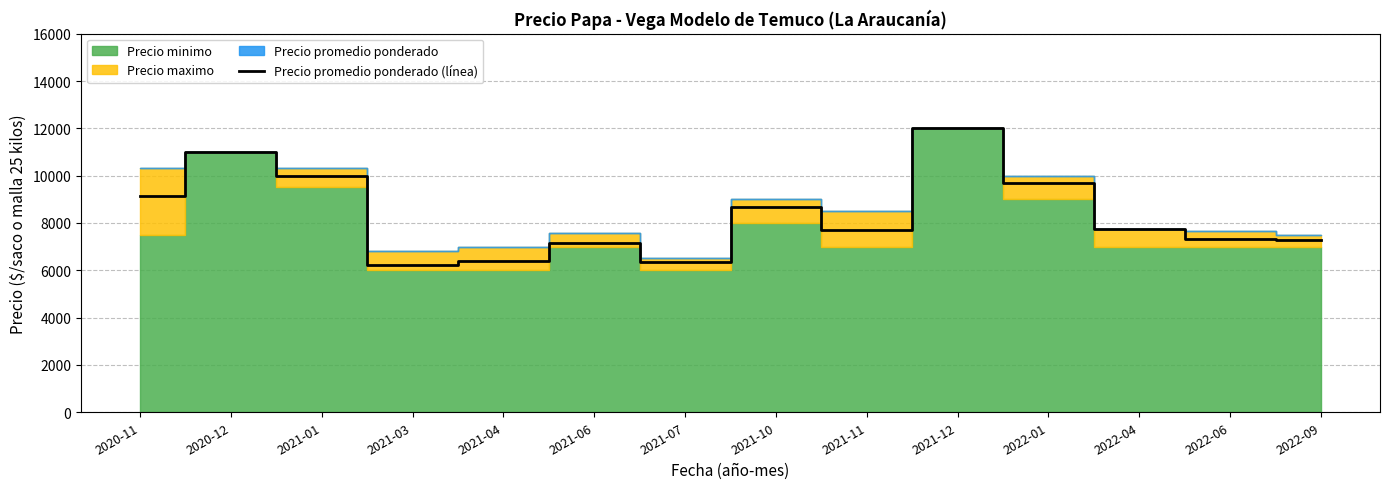

What is the maximum value shown in the chart?

12000